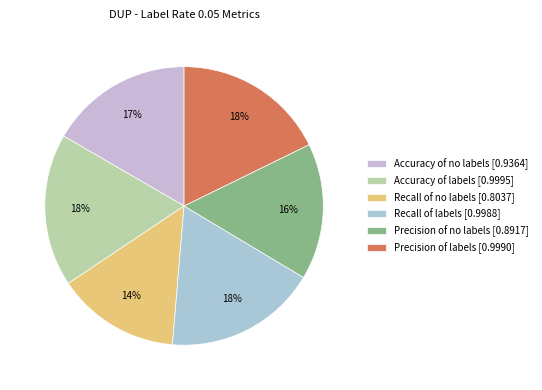

Do Recall of no labels and Accuracy of labels together represent more than half of the pie?

No